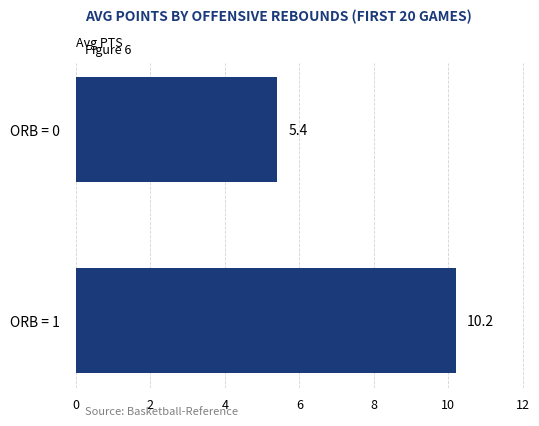

How many values are below 10?

1